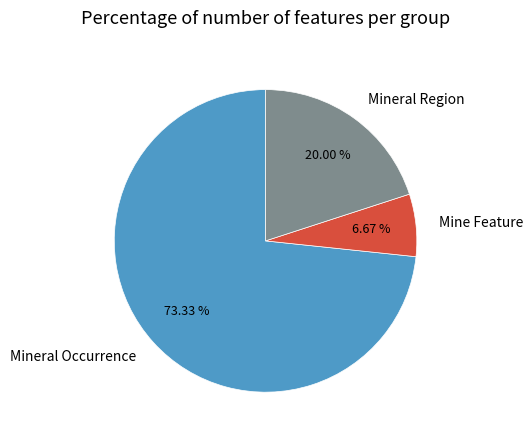

How many segments does this pie chart have?

3